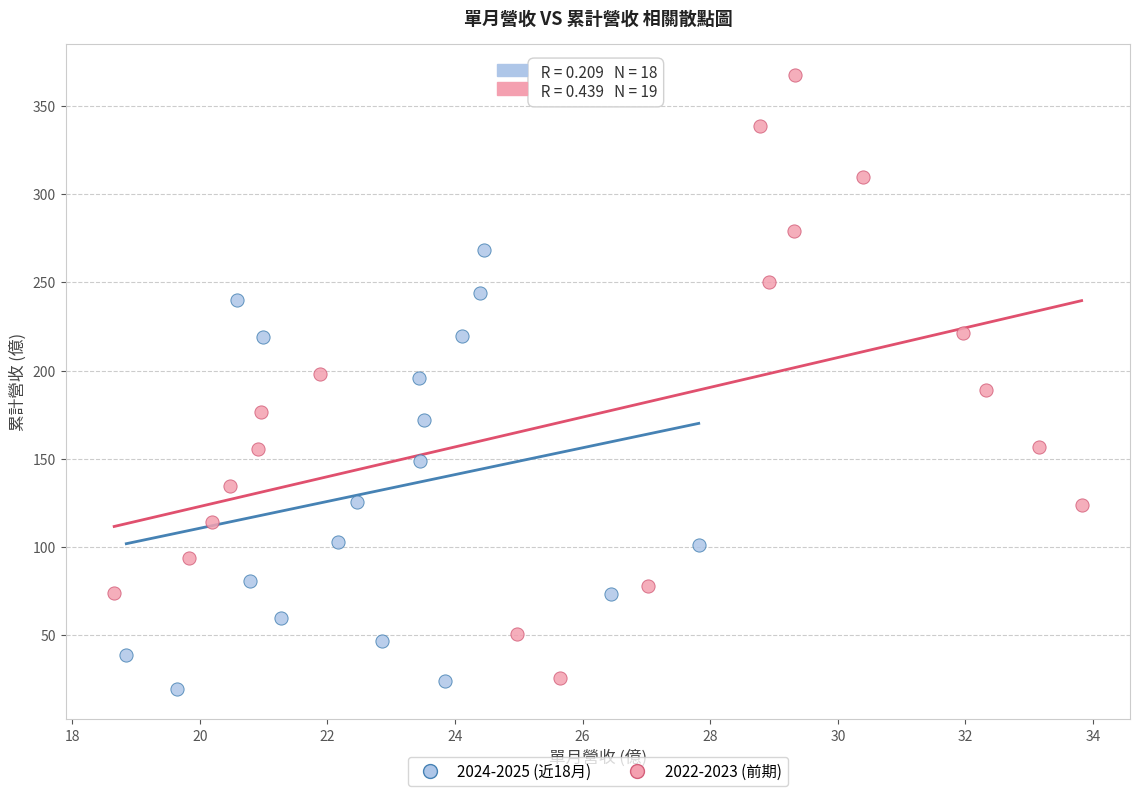

What are all the series names shown in the legend?

2024-2025 (近18月), 2022-2023 (前期)